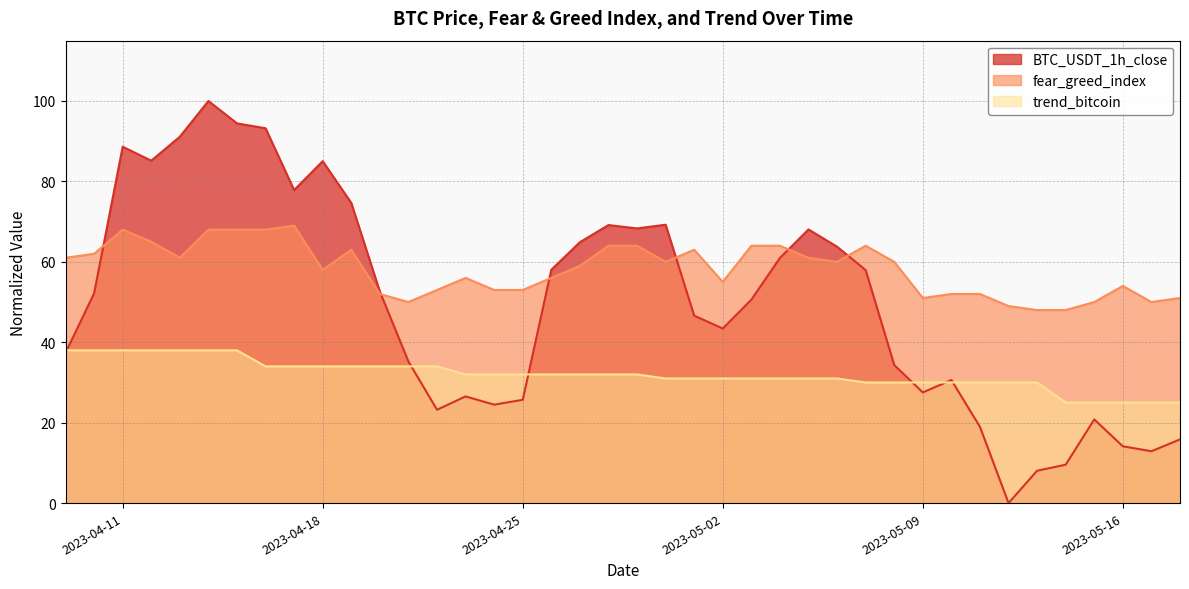

True or false: trend_bitcoin and BTC_USDT_1h_close cross at least once.

True